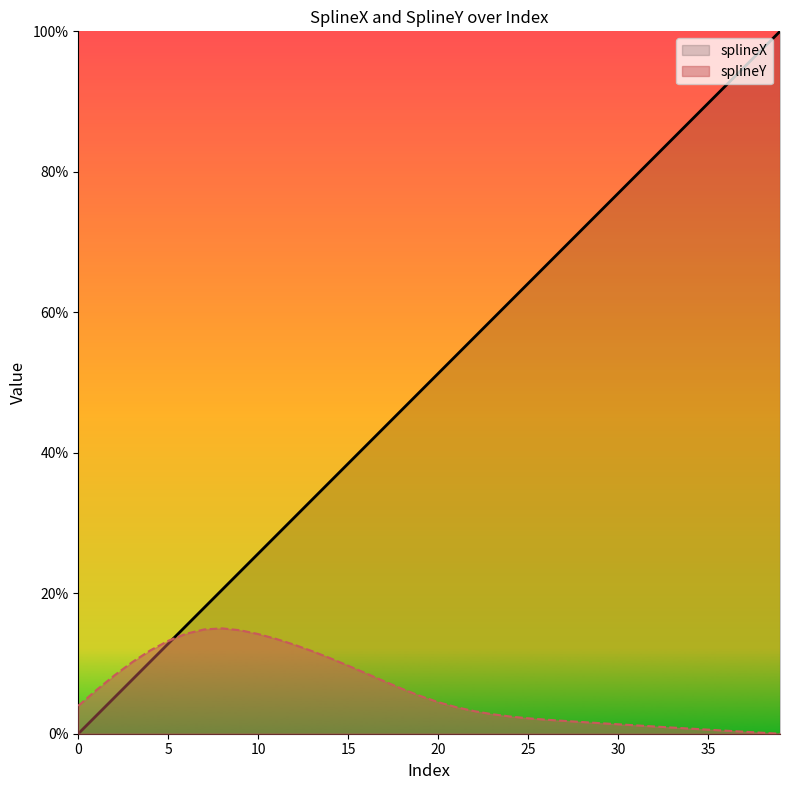

After their last crossing, which series has the higher values: splineX or splineY?

splineX